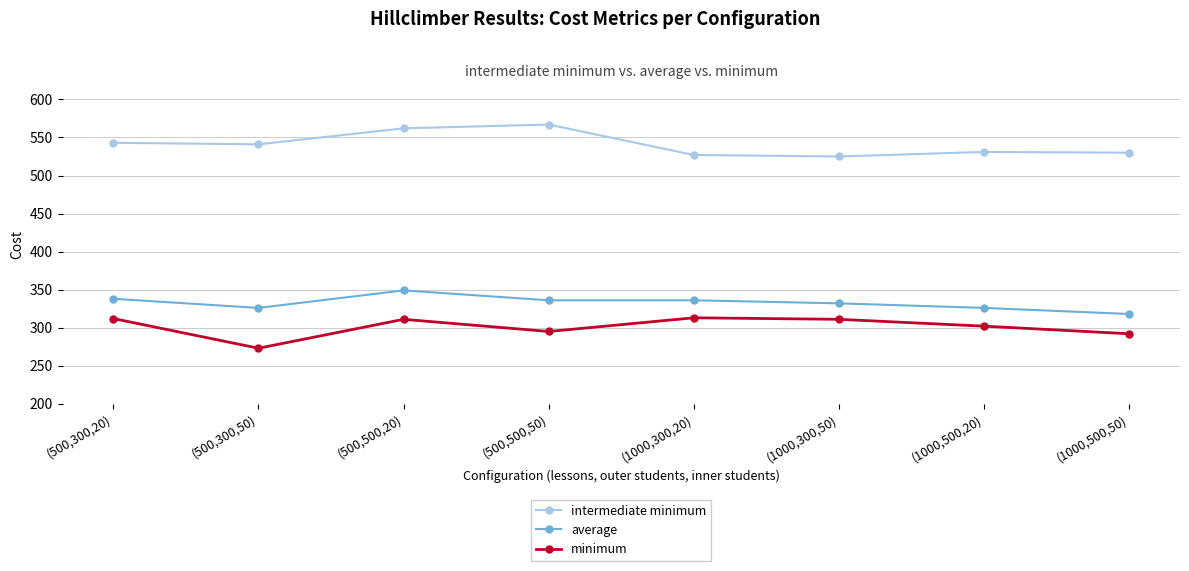

What are all the series names shown in the legend?

intermediate minimum, average, minimum